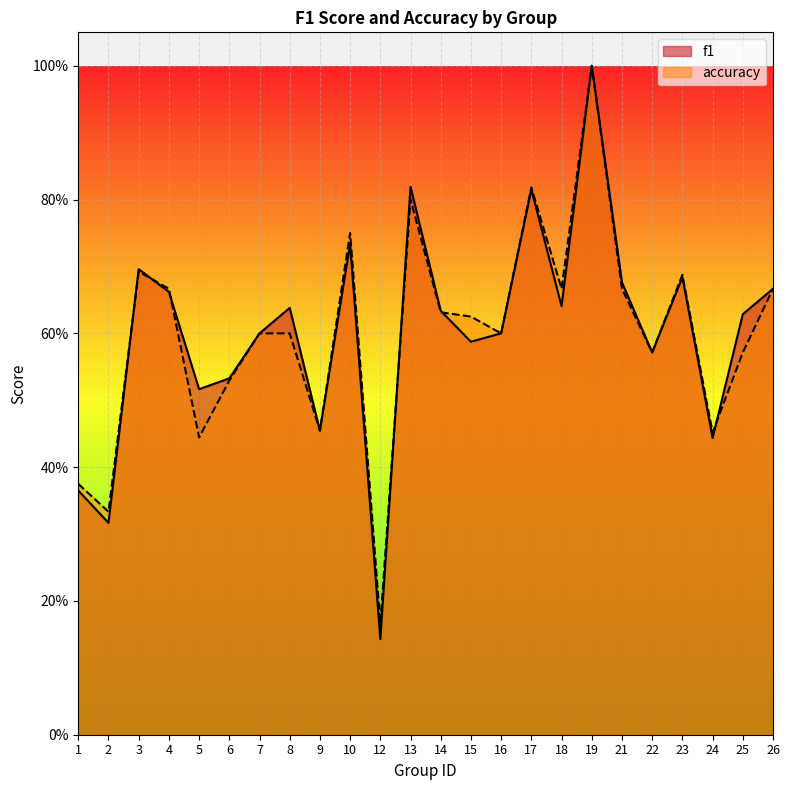

What is the total value across all series at 13?

1.6